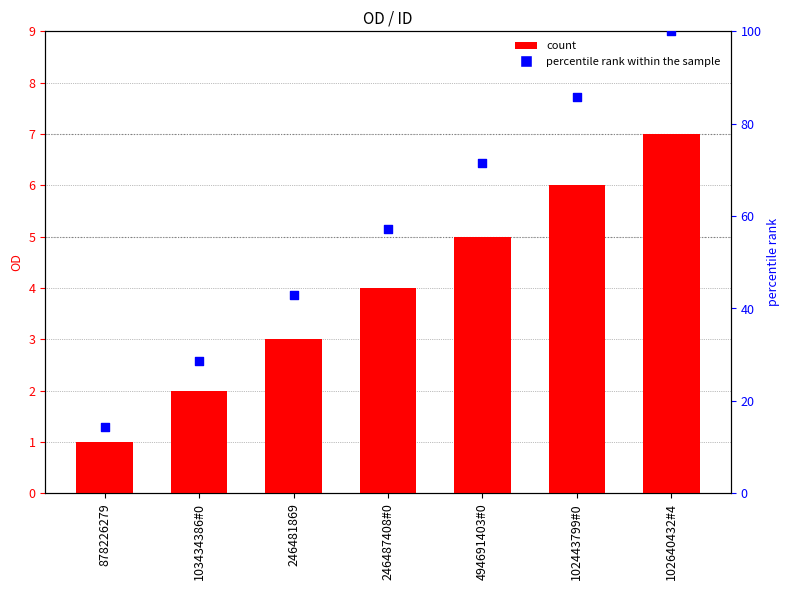

Which series contains the highest Y value?

percentile rank within the sample